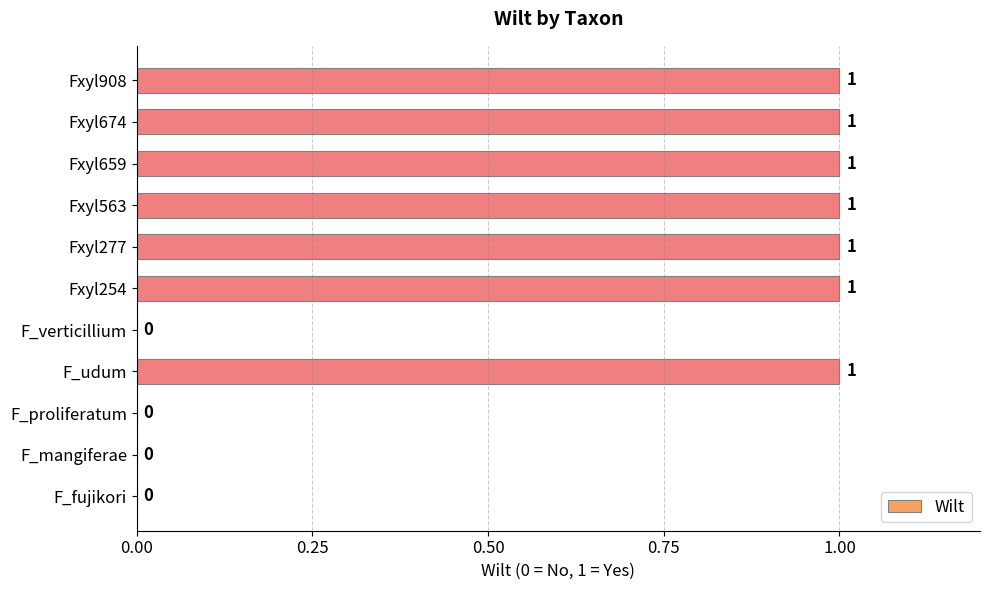

The value at F_udum is 1. True or false?

True